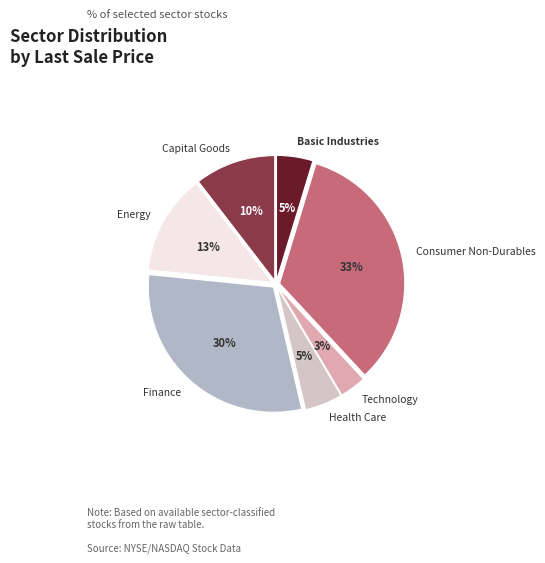

Count the number of slices in the pie.

7